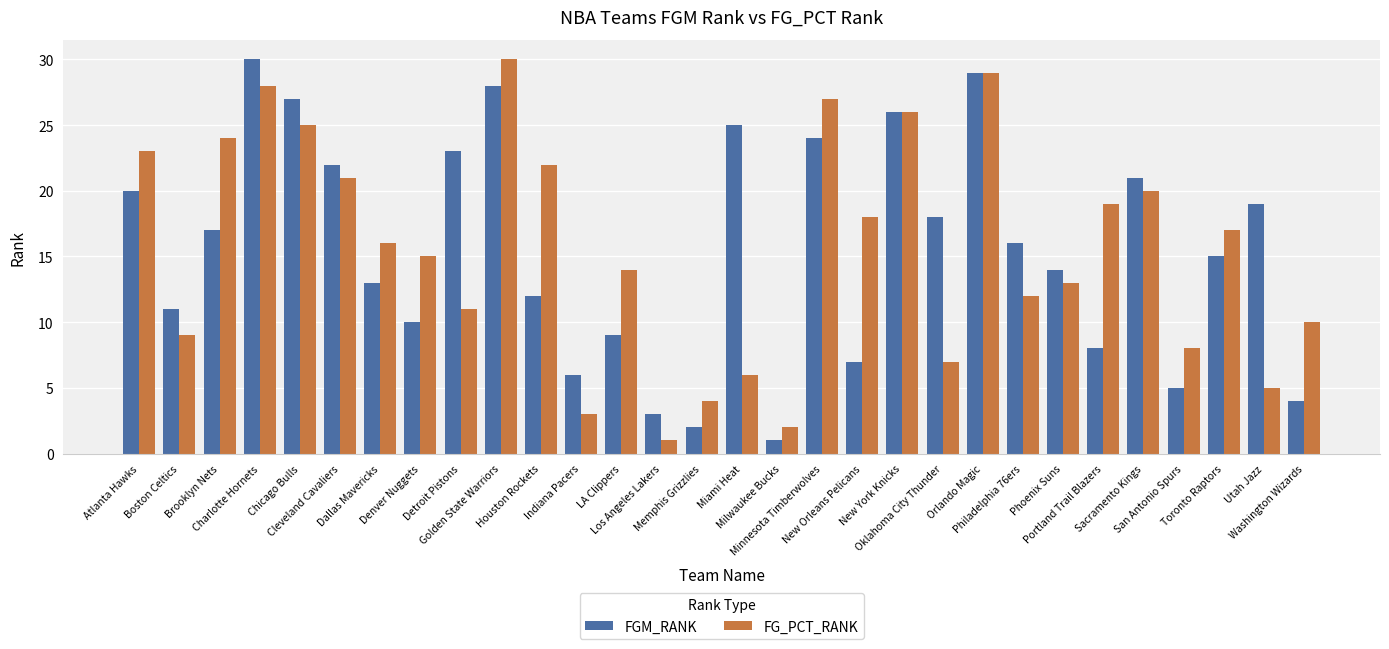

At Oklahoma City Thunder, list the series in order from smallest to largest.

FG_PCT_RANK, FGM_RANK